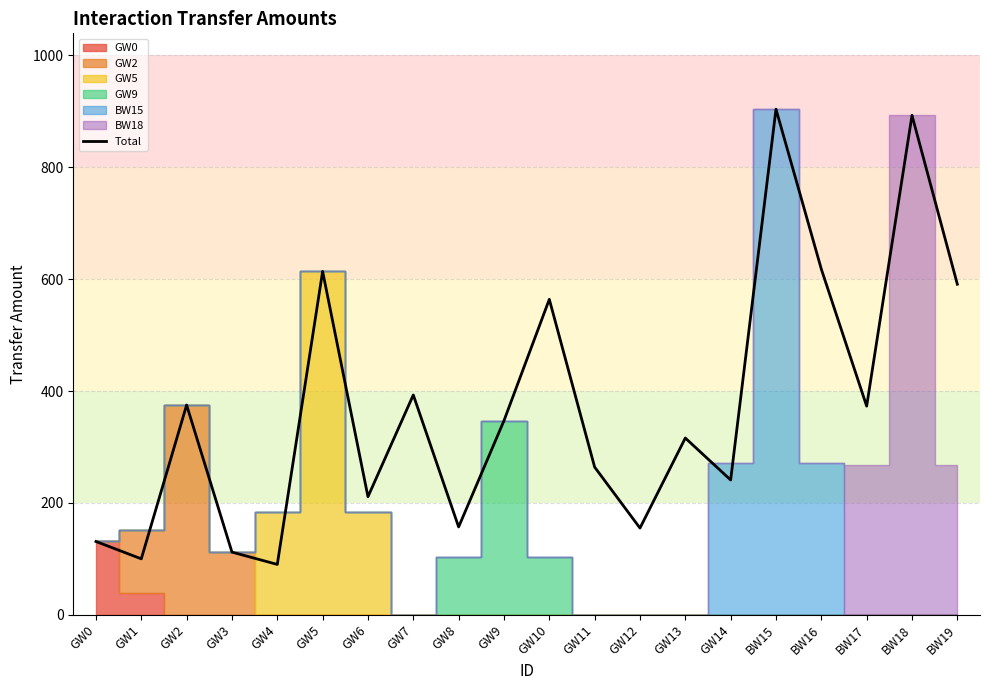

Where is the first local maximum?

GW2